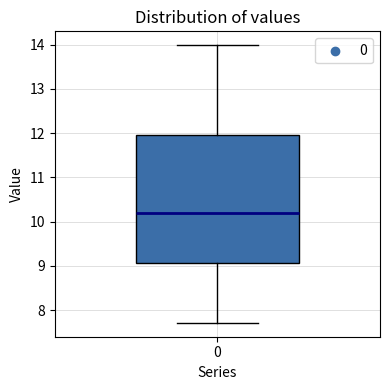

Read this box plot against the y-axis: the position of the median line, the range covered by the box, and the ends of both whiskers. The values are not printed on the chart, so give them approximately, as read against the axis.

median 10.2, box 9.1 to 11.9, whiskers 7.7 to 14.0